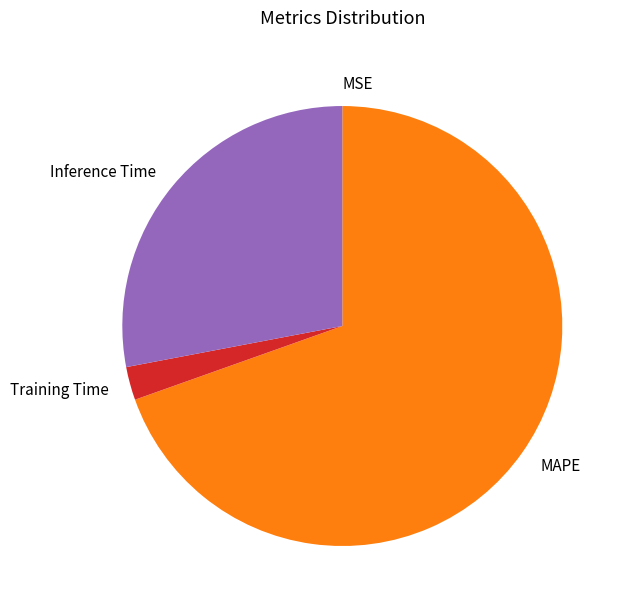

The Training Time slice represents 2% of the pie. True or false?

True